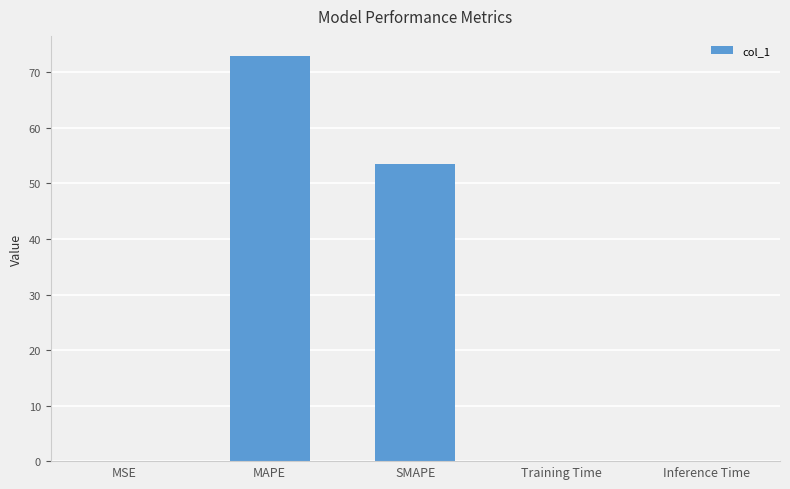

What is the sum of all values?

126.4